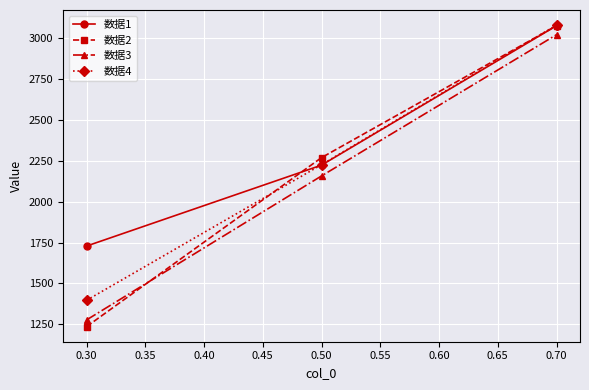

What is the difference between the highest and lowest values at 0.30?

493